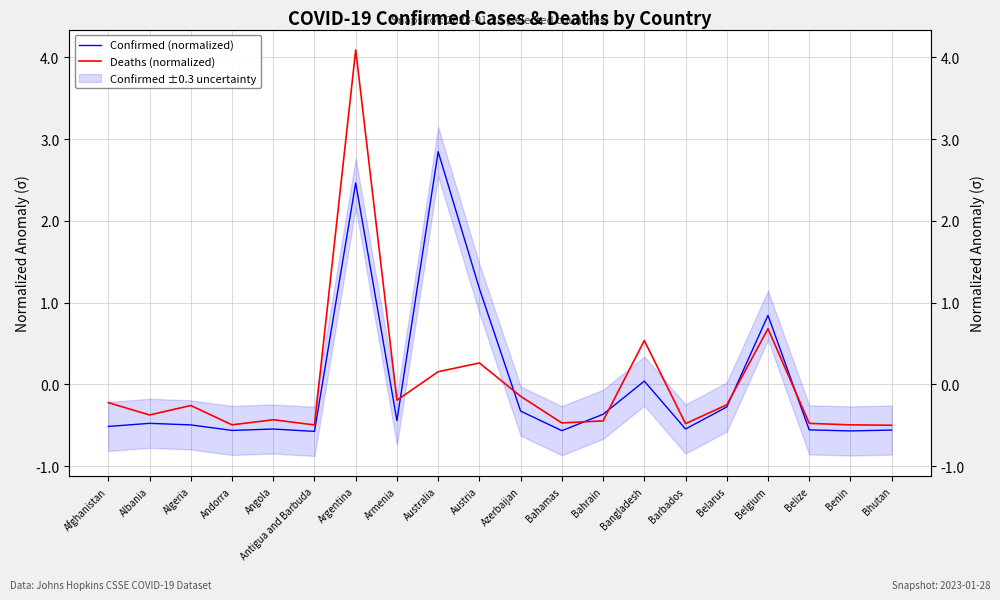

How many interior local valleys does the Deaths (normalized) series have?

6